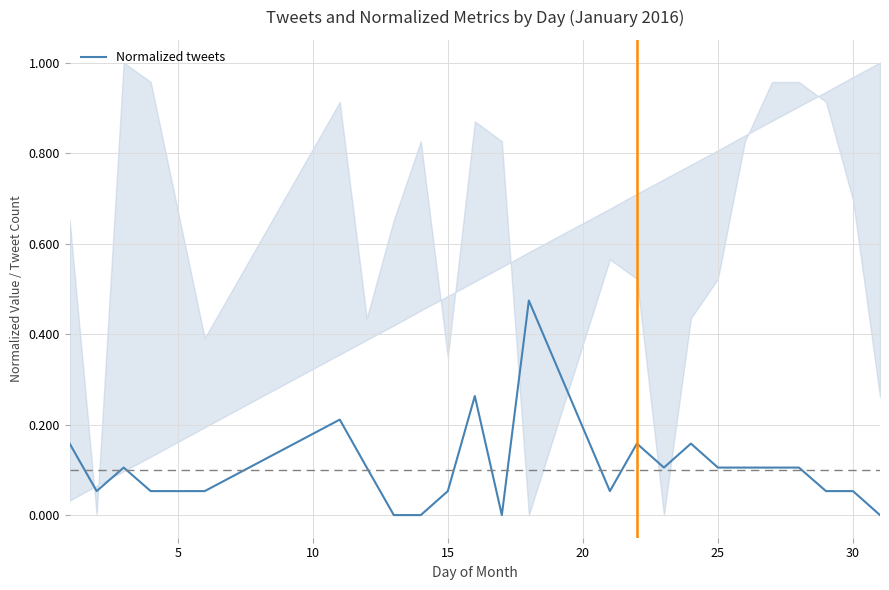

What is the difference between the second highest and minimum values?

0.3